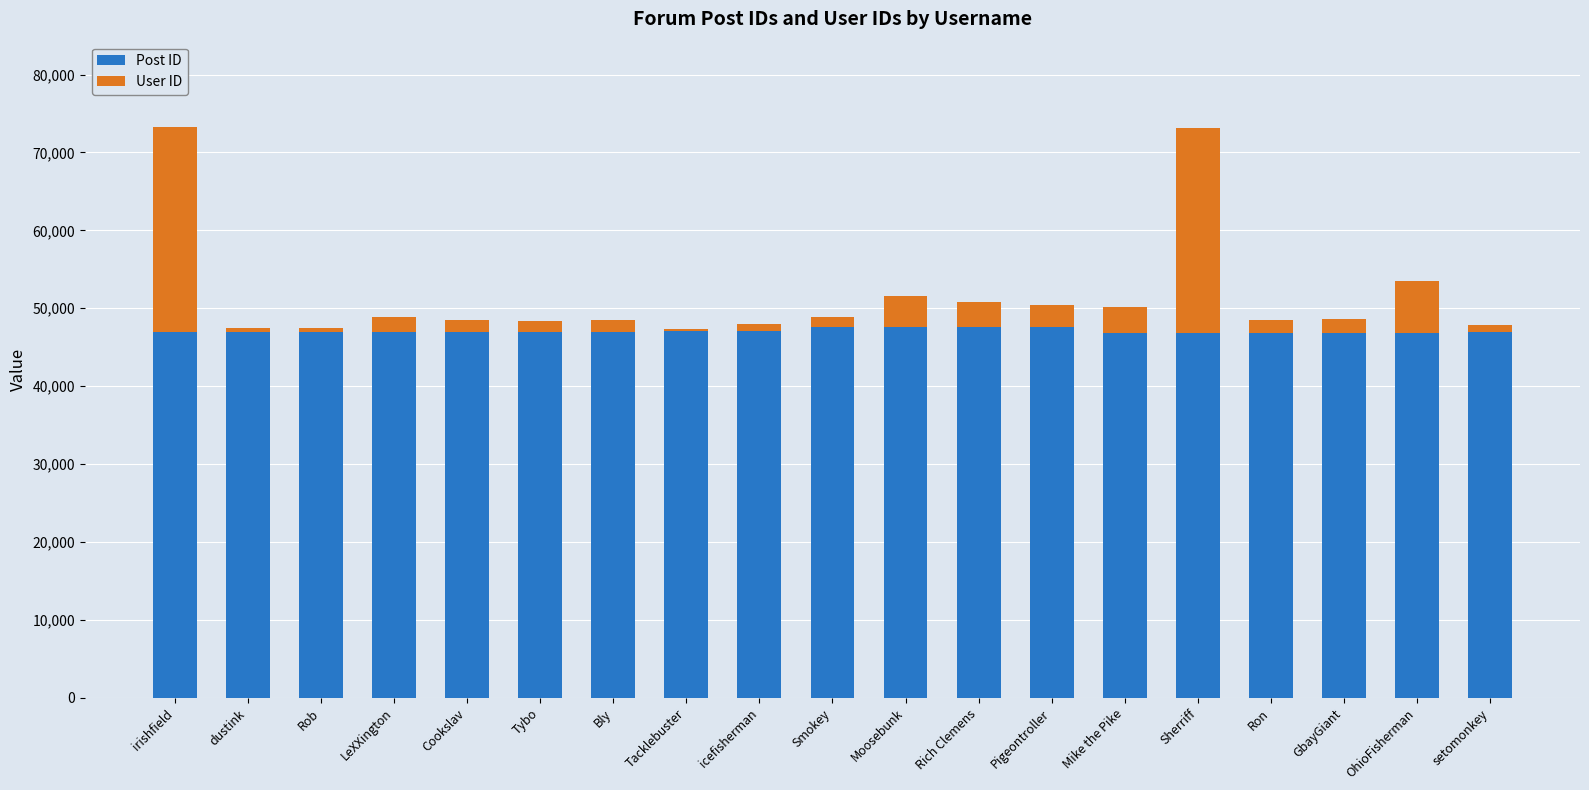

What is the highest value of the Post ID series?

47643